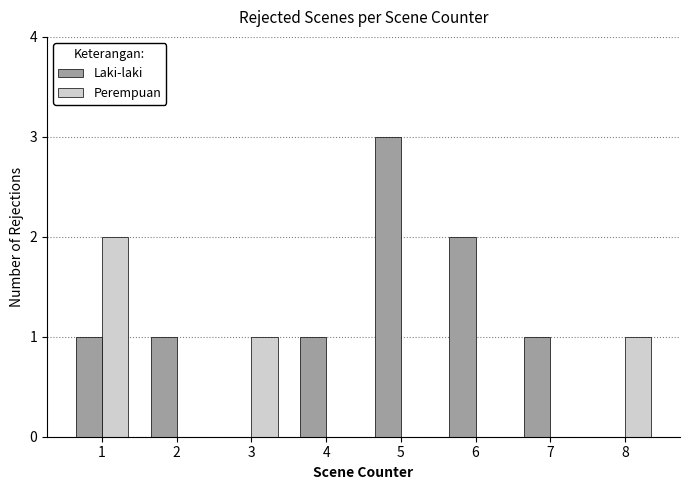

Which series has the largest total across all categories?

Laki-laki